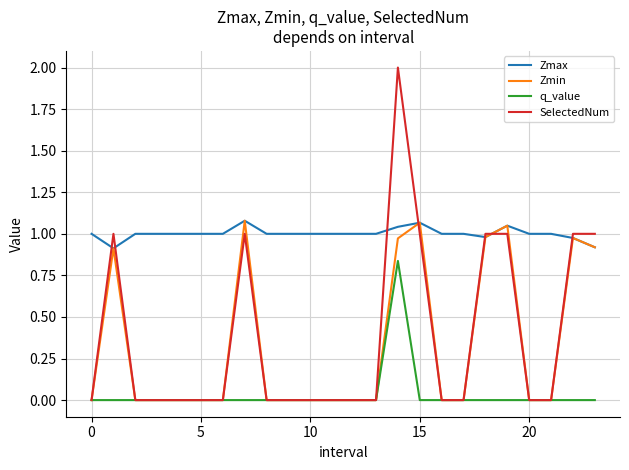

Which series has the largest total across all categories?

Zmax